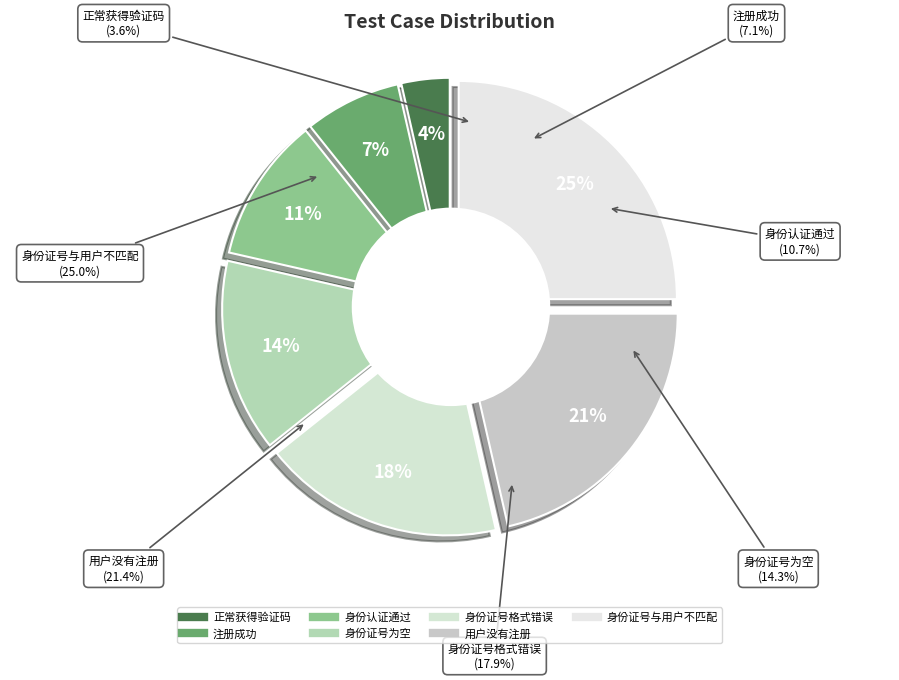

To the nearest percent, what is the difference between the largest and smallest slice percentages?

21%